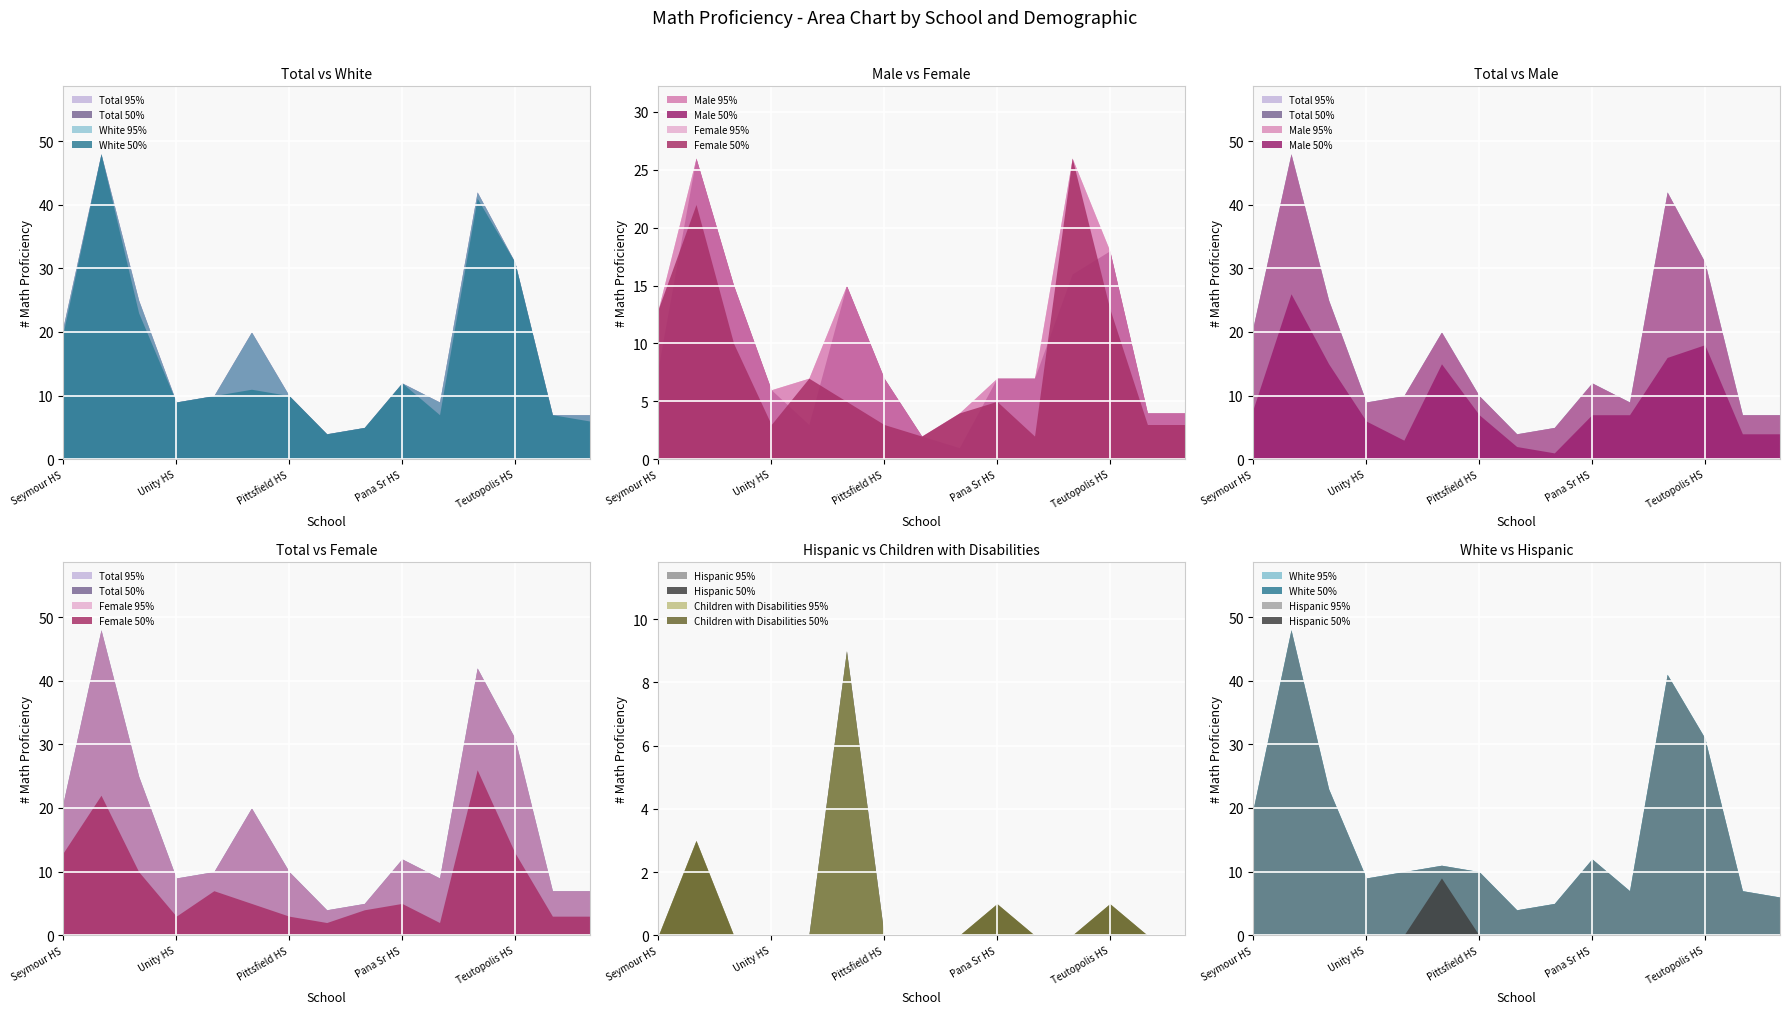

At how many categories does at least one series exceed 26?

3